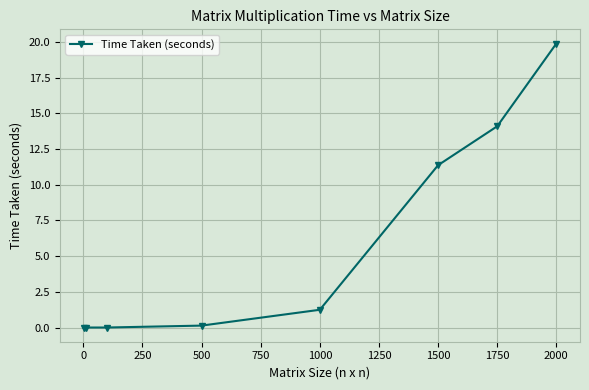

True or false: there are more than 1 points higher than both neighbors.

False